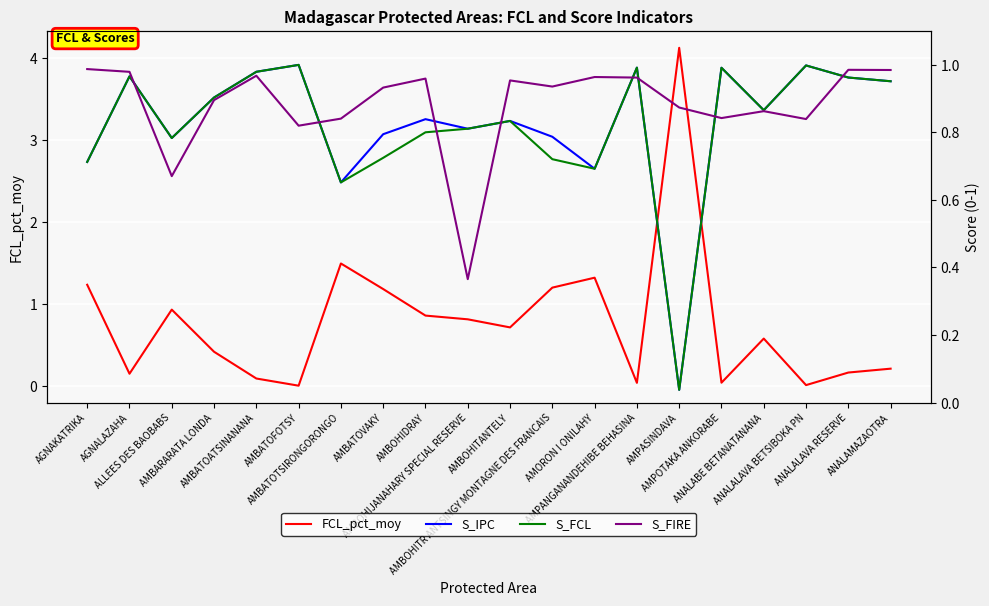

True or false: S_FCL has more than 2 points higher than both neighbors.

True